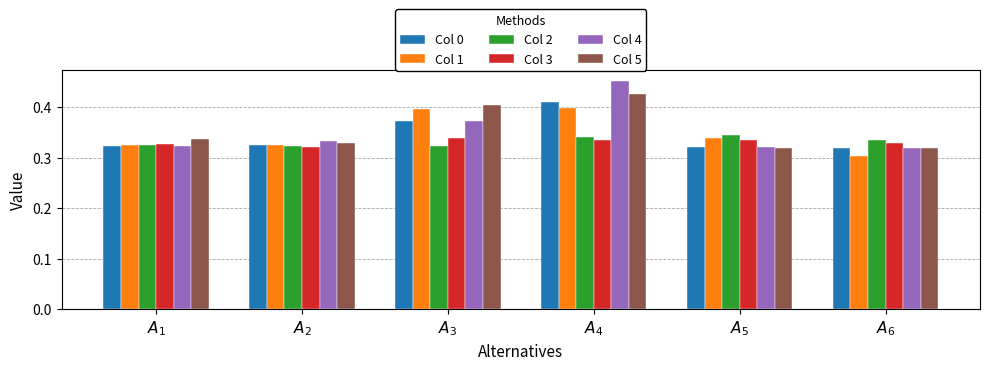

What is the total value across all series at $A_{4}$?

2.4